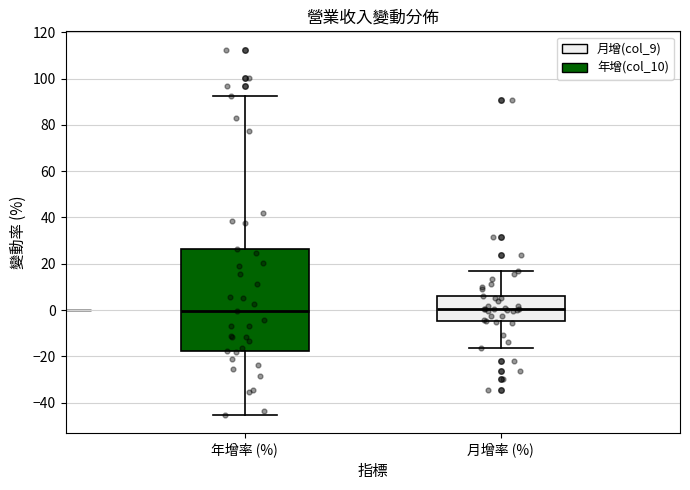

Where is the upper edge of the box for 月增率 (%) on the y-axis? The values are not printed on the chart, so give them approximately, as read against the axis.

6